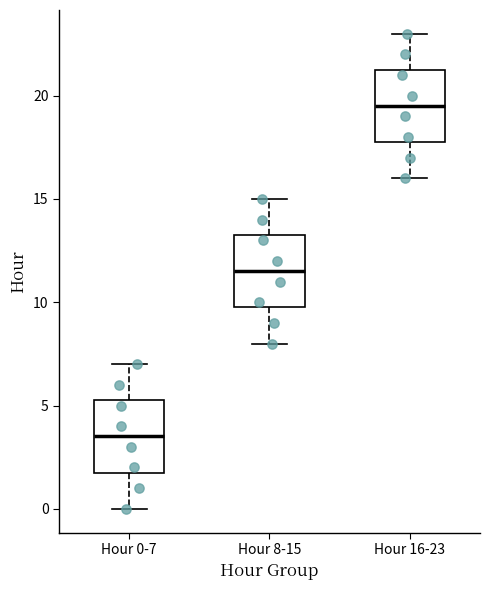

Reading left to right, transcribe this box plot: for each box, give where its median line is, the range the box spans, and where its two whiskers end, as read against the y-axis. The values are not printed on the chart, so give them approximately, as read against the axis.

Hour 0-7: median 3.5, box 2.0 to 5.5, whiskers 0.0 to 7.0
Hour 8-15: median 11.5, box 10.0 to 13.5, whiskers 8.0 to 15.0
Hour 16-23: median 19.5, box 18.0 to 21.5, whiskers 16.0 to 23.0